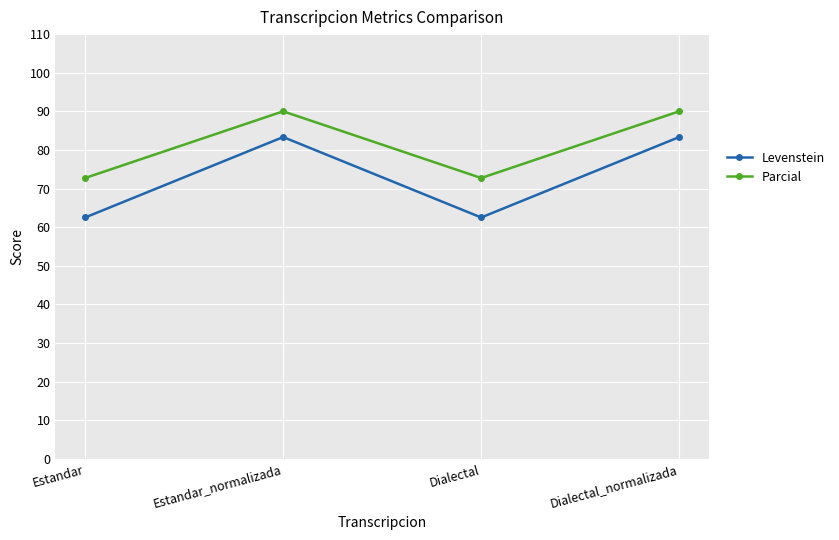

What is the value of the Parcial point at the 4th from the left?

90.0